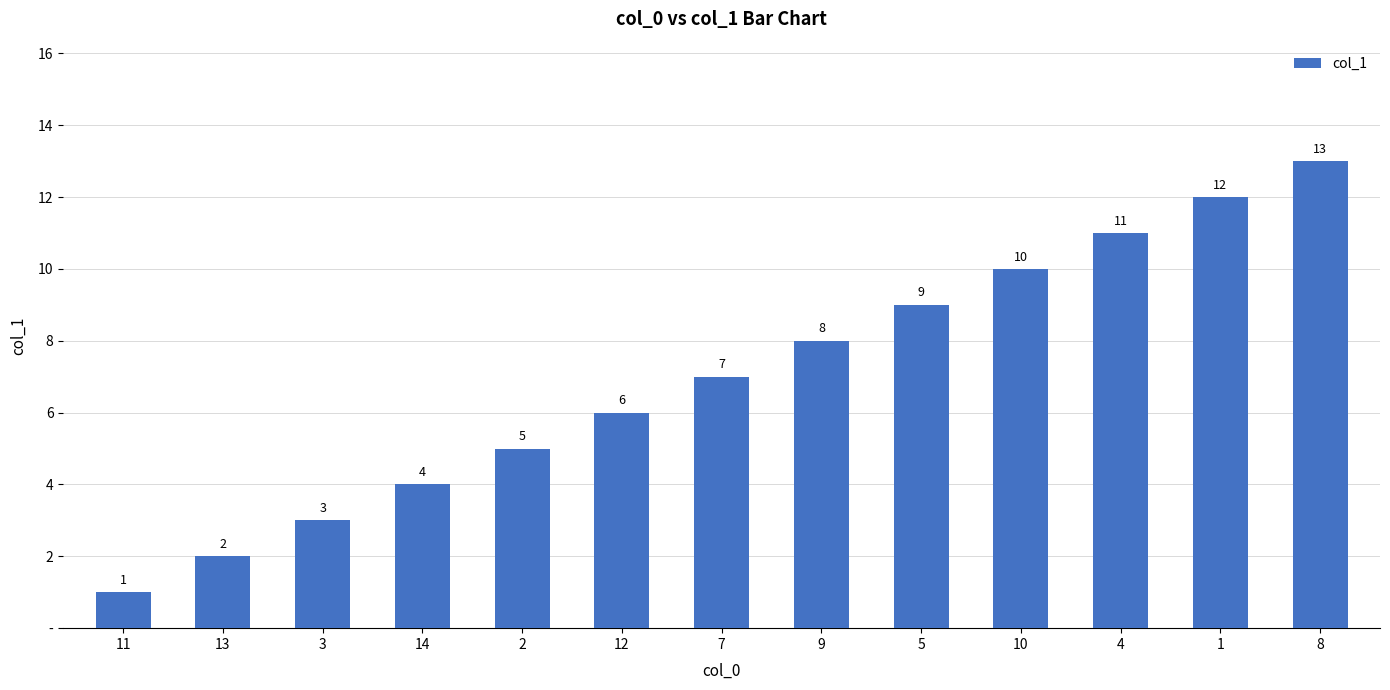

Does the chart contain stacked bars?

No